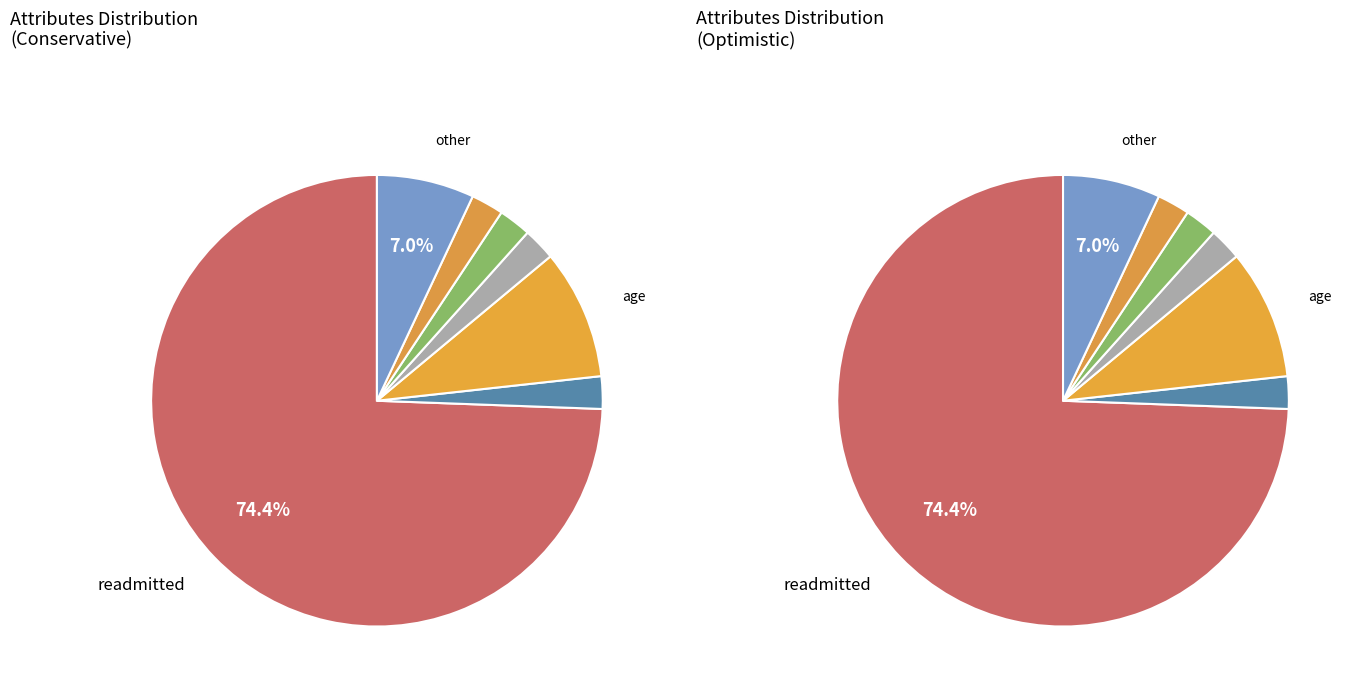

To the nearest percent, what portion does age_outpatient represent?

2%